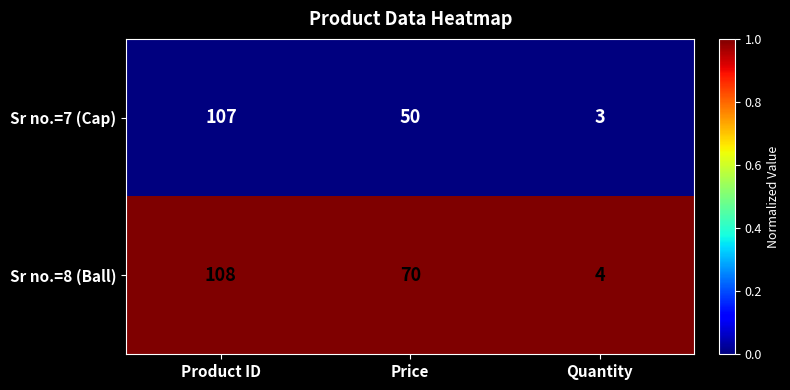

How many series are shown in this chart?

2